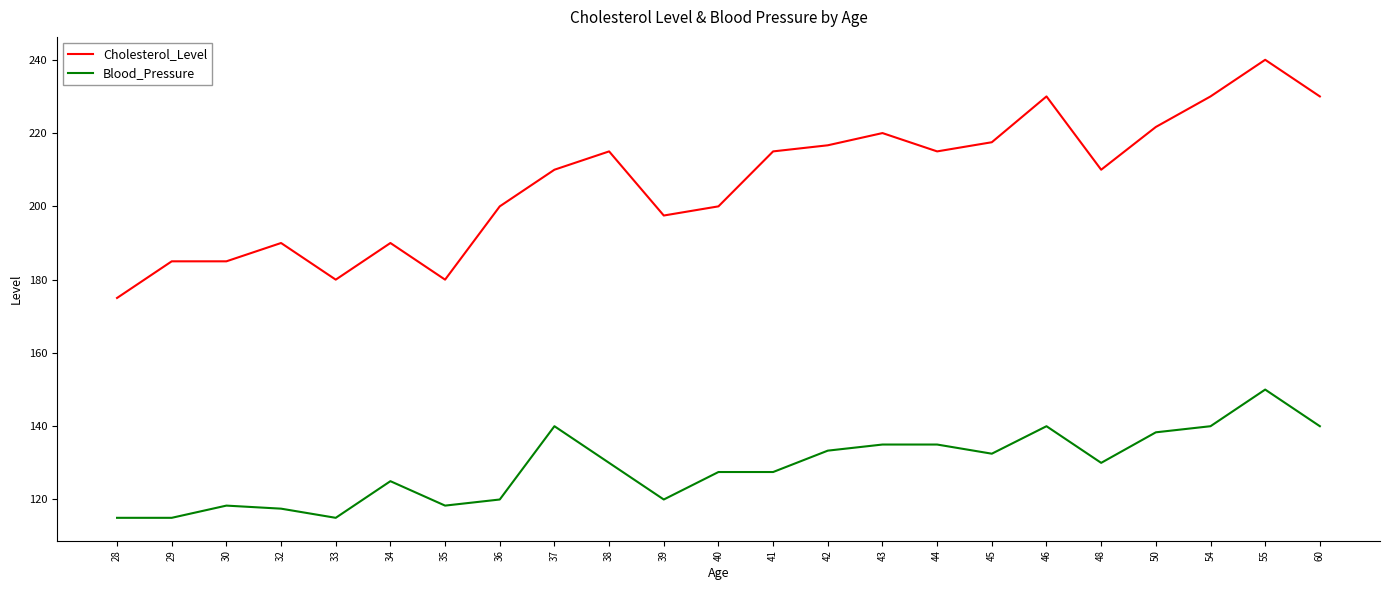

The Blood_Pressure series shows 118.3 at 35. True or false?

True